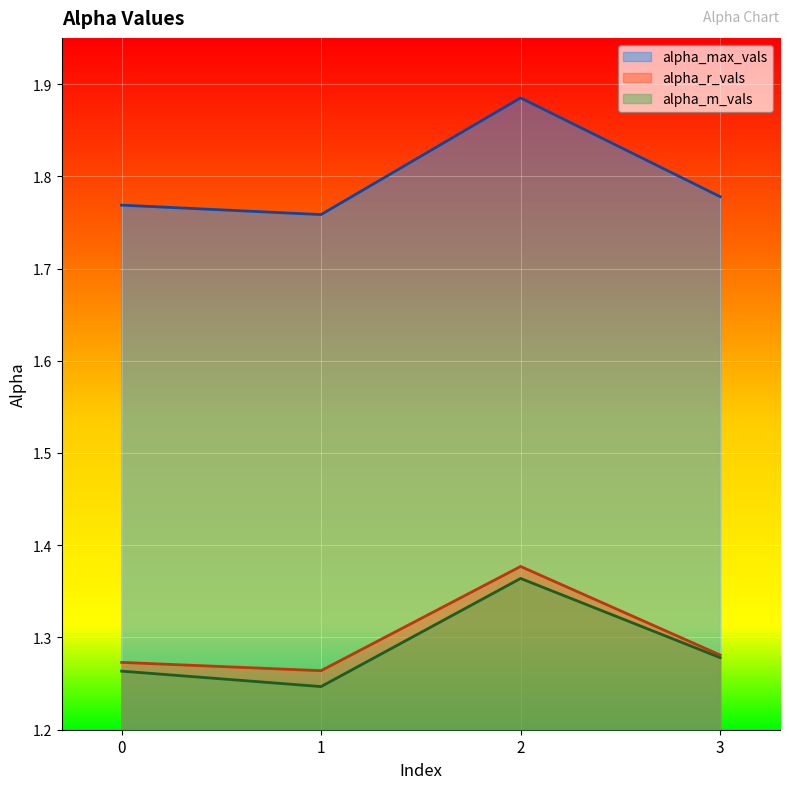

What is the total value across all series at 3?

4.3